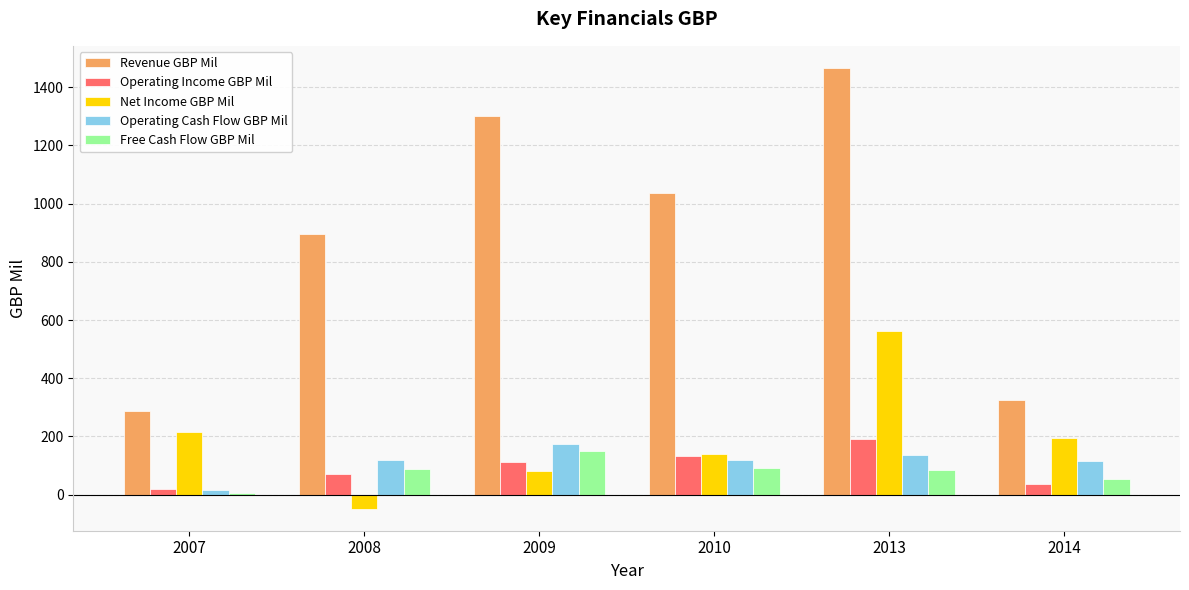

What is the highest value of the Operating Income GBP Mil series?

193